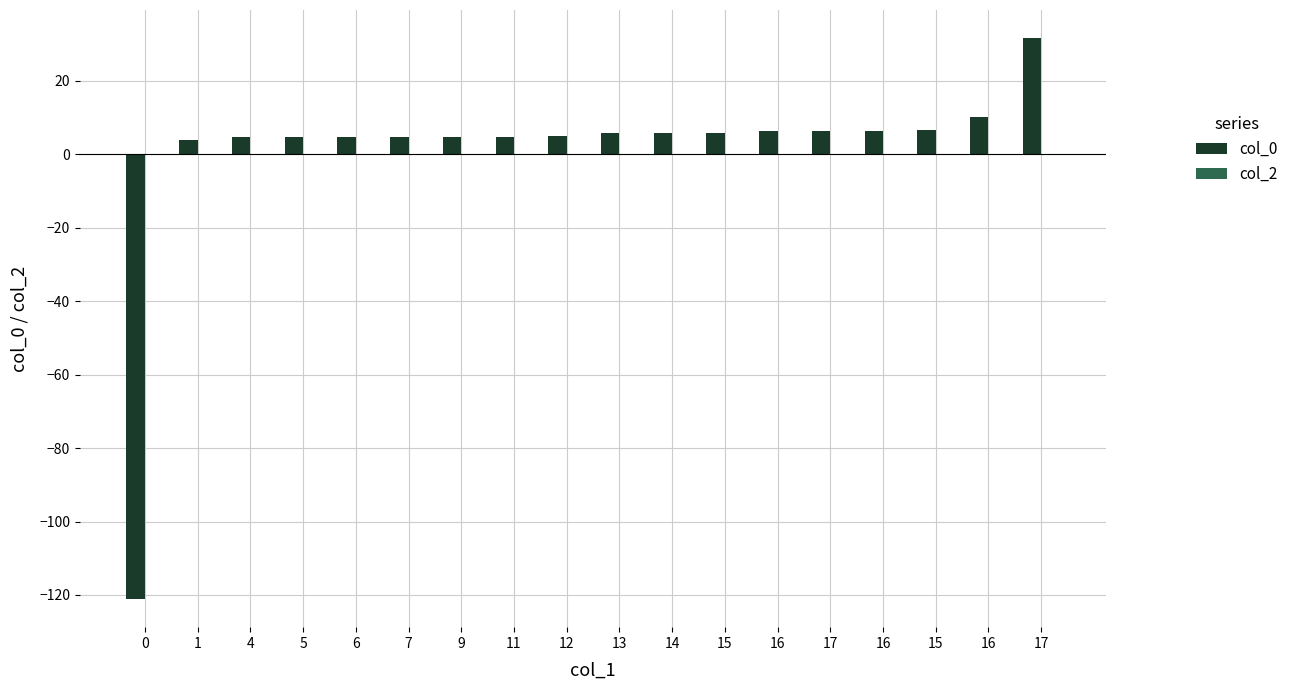

Reading right to left, transcribe all the data shown in this chart.

col_0: 17=31.6	16=10.1	15=6.5	16=6.4	17=6.4	16=6.2	15=5.8	14=5.7	13=5.6	12=4.9	11=4.8	9=4.7	7=4.7	6=4.6	5=4.6	4=4.5	1=3.9	0=-121.1
col_2: 17=0.0	16=0.0	15=0.0	16=0.0	17=0.0	16=0.0	15=0.0	14=0.0	13=0.0	12=0.0	11=0.0	9=0.0	7=0.0	6=0.0	5=0.0	4=0.0	1=0.0	0=0.0